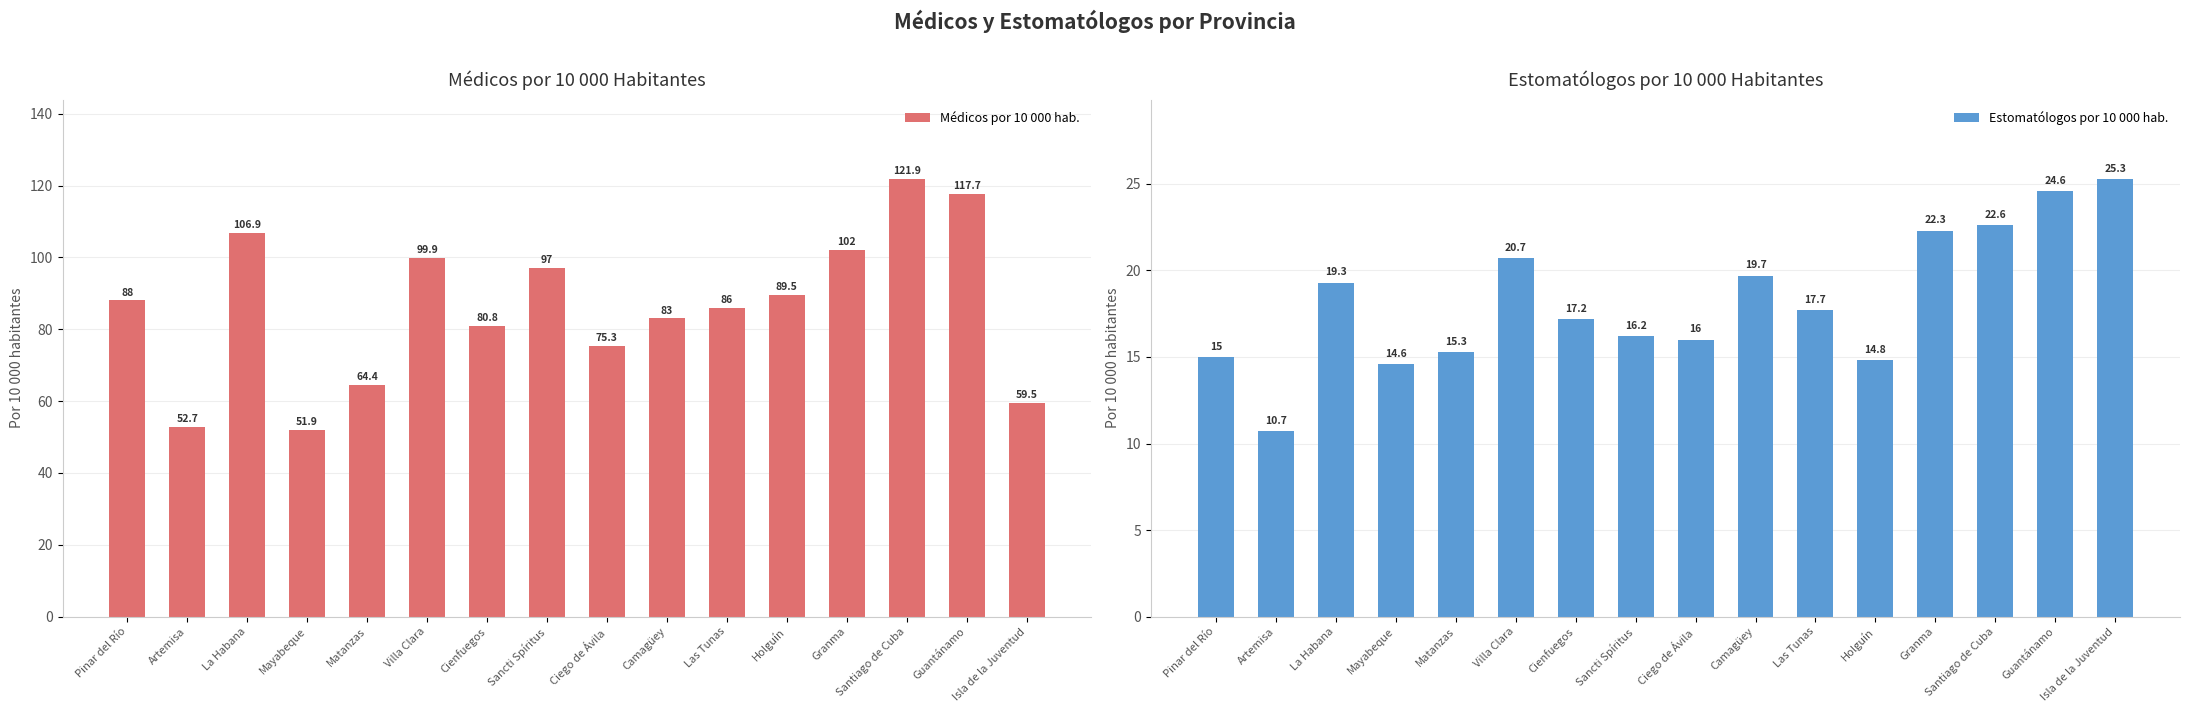

What is the maximum value for Estomatólogos por 10 000 hab.?

25.3